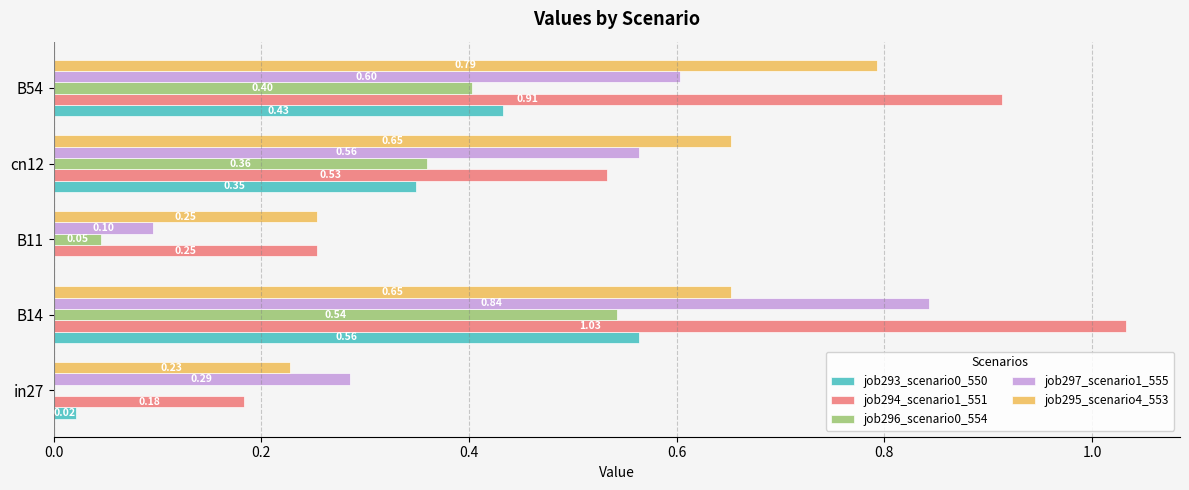

At which category is the sum across all series the highest?

B14